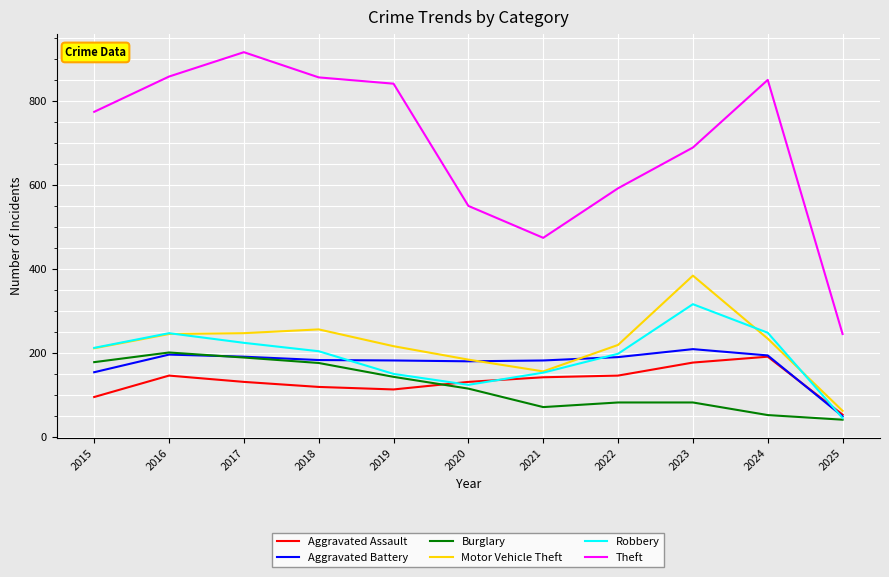

At which label does Robbery first exceed 204?

2015